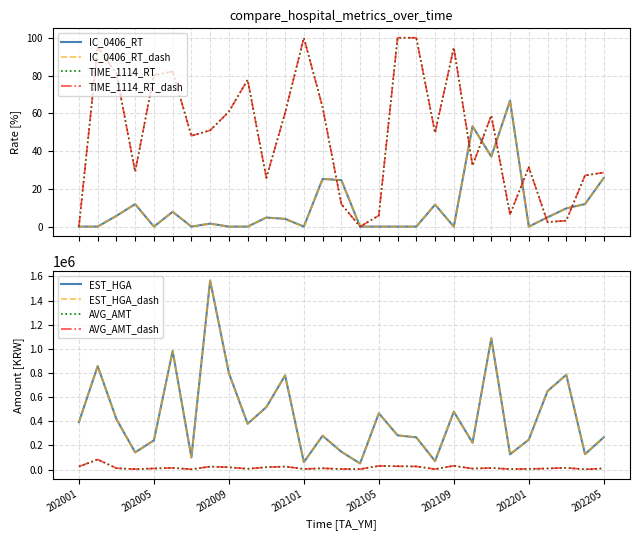

What is the value of the IC_0406_RT point at the 8th from the left?

1.6